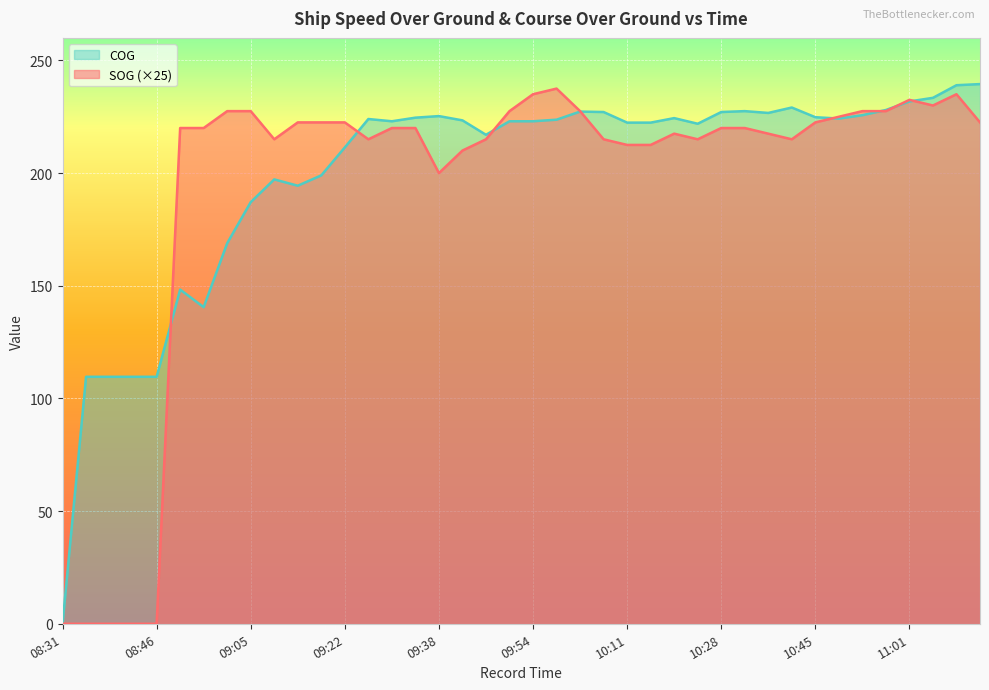

Reading right to left, list all the values displayed in this chart.

SOG: 11:13=222.5	11:07=235.0	11:04=230.0	11:01=232.5	10:57=227.5	10:52=227.5	10:49=225.0	10:45=222.5	10:40=215.0	10:36=217.5	10:32=220.0	10:28=220.0	10:23=215.0	10:19=217.5	10:14=212.5	10:11=212.5	10:07=215.0	10:02=227.5	09:57=237.5	09:54=235.0	09:50=227.5	09:45=215.0	09:43=210.0	09:38=200.0	09:31=220.0	09:30=220.0	09:26=215.0	09:22=222.5	09:18=222.5	09:13=222.5	09:10=215.0	09:05=227.5	09:00=227.5	08:54=220.0	08:53=220.0	08:46=0.0	08:43=0.0	08:40=0.0	08:37=0.0	08:31=0.0
COG: 11:13=239.5	11:07=239.0	11:04=233.4	11:01=231.8	10:57=228.0	10:52=225.7	10:49=224.2	10:45=224.8	10:40=229.1	10:36=226.7	10:32=227.5	10:28=227.1	10:23=221.9	10:19=224.4	10:14=222.4	10:11=222.4	10:07=227.1	10:02=227.3	09:57=223.7	09:54=223.0	09:50=223.0	09:45=217.0	09:43=223.4	09:38=225.3	09:31=224.6	09:30=223.0	09:26=224.0	09:22=211.4	09:18=199.0	09:13=194.4	09:10=197.2	09:05=187.1	09:00=168.9	08:54=140.5	08:53=148.3	08:46=109.6	08:43=109.6	08:40=109.6	08:37=109.6	08:31=0.0